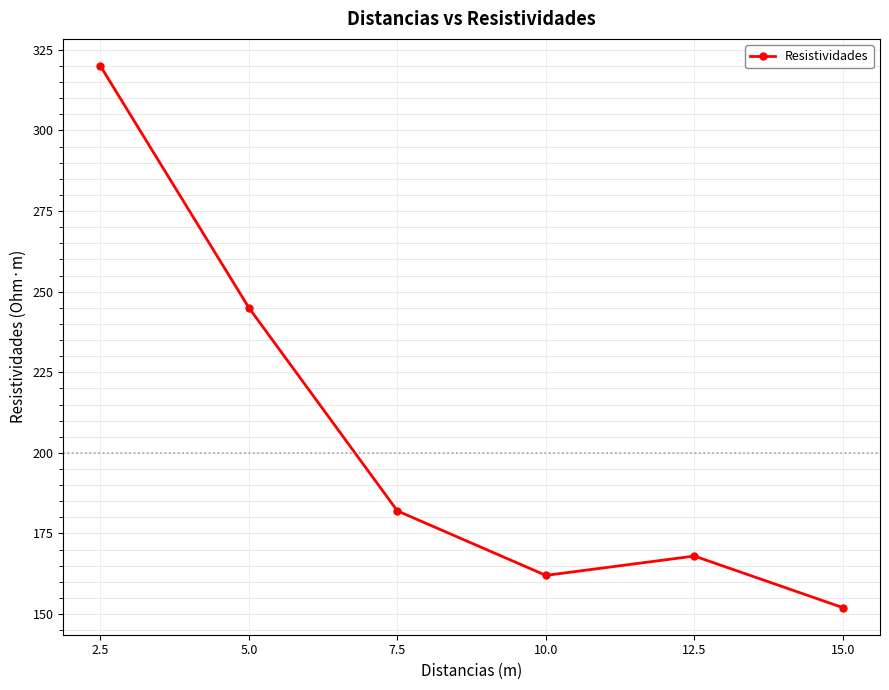

What is the difference between the values at 15.0 and 10.0?

10